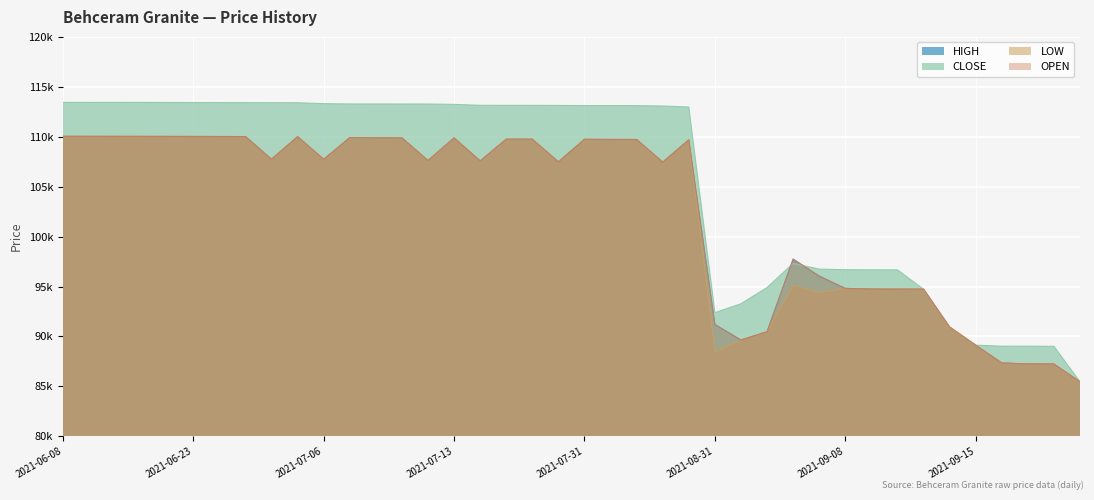

What is the difference between the maximum and minimum values in the HIGH series?

24584